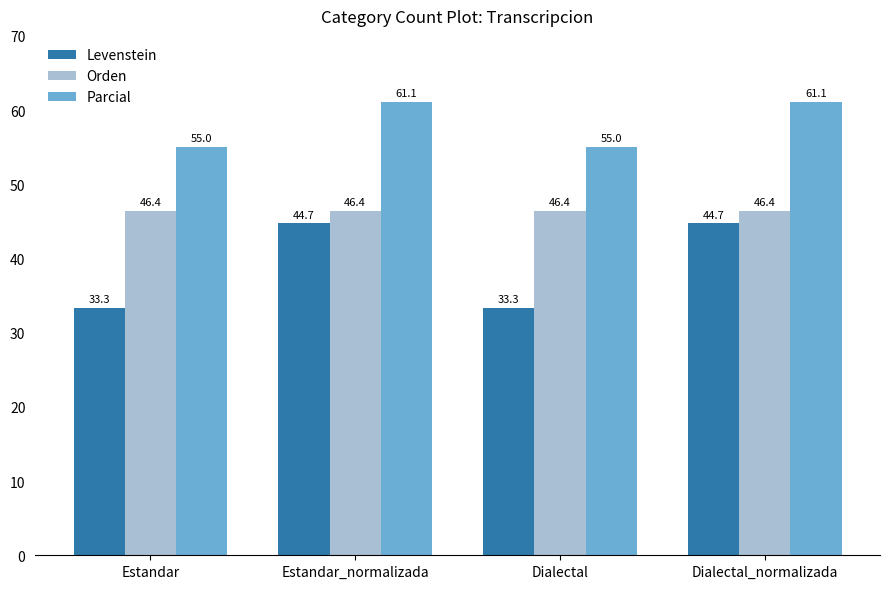

What position from the right is Dialectal?

2